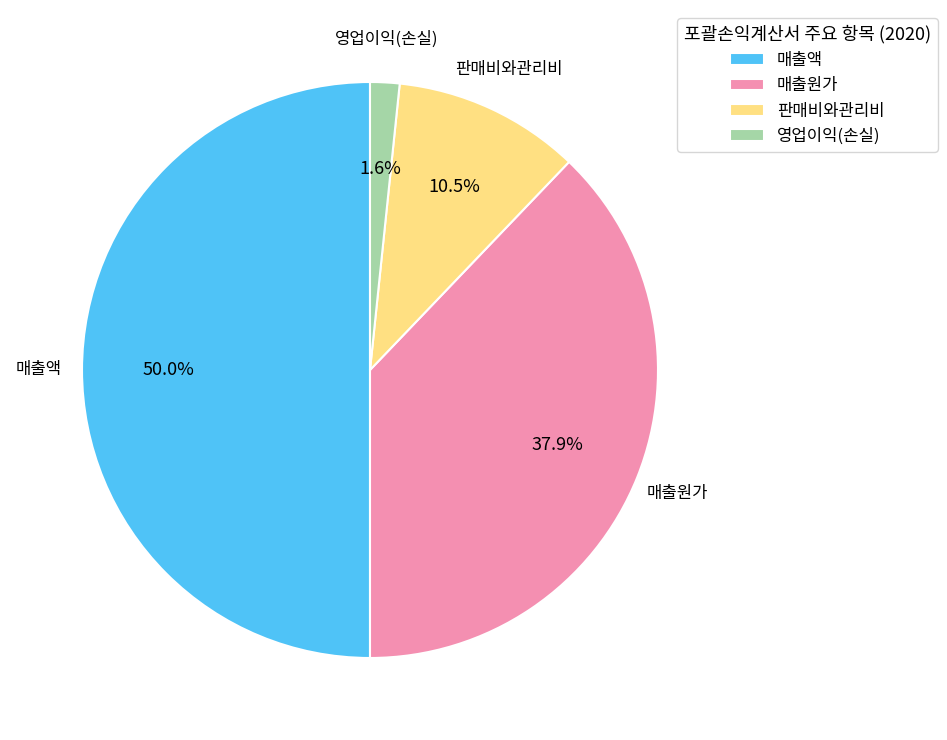

Does 영업이익(손실) represent more than half of the total?

No